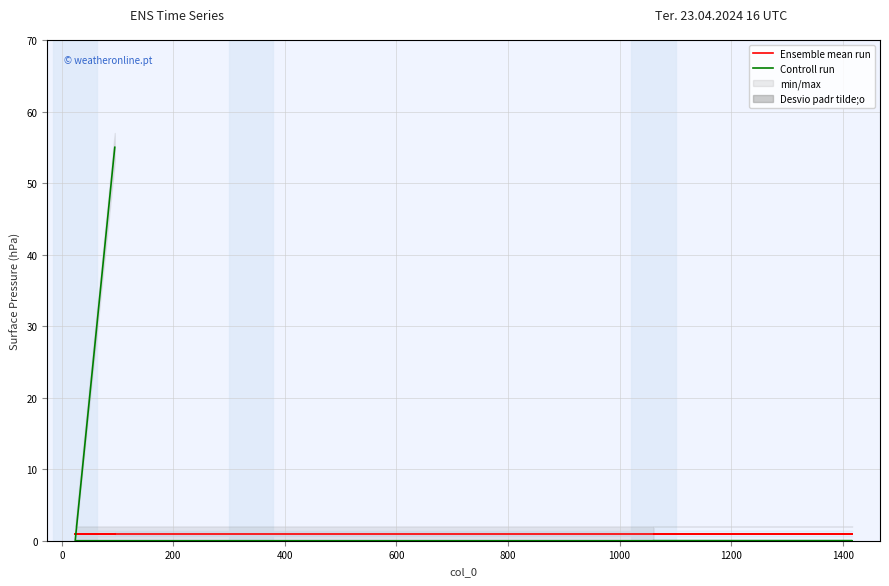

Read the Ensemble mean run value at 400.

1